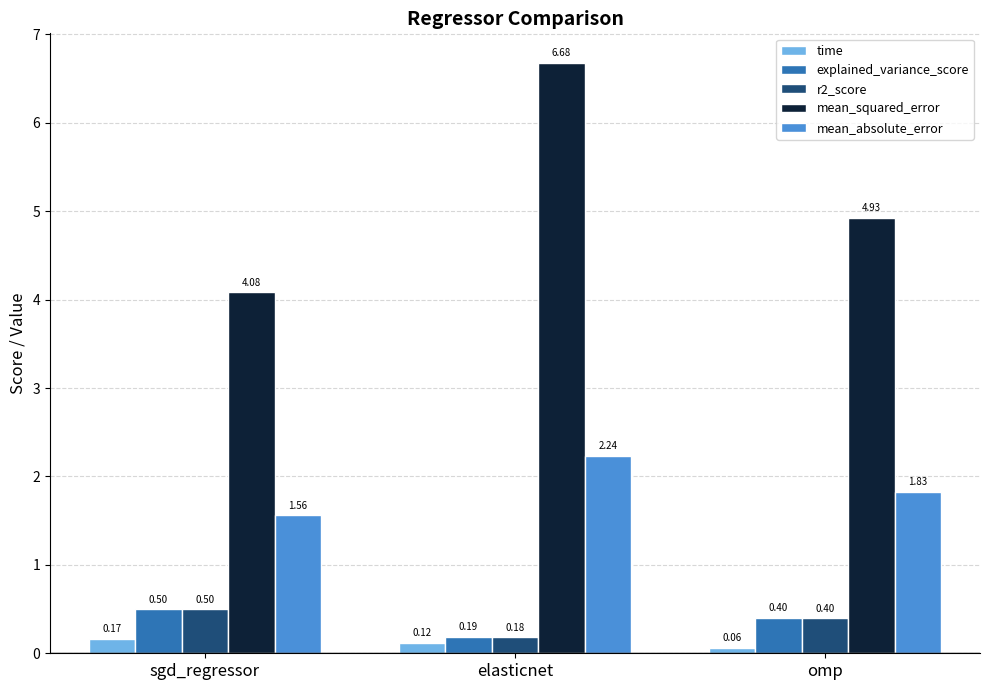

List the labels in order of mean_absolute_error value, smallest first.

sgd_regressor, omp, elasticnet